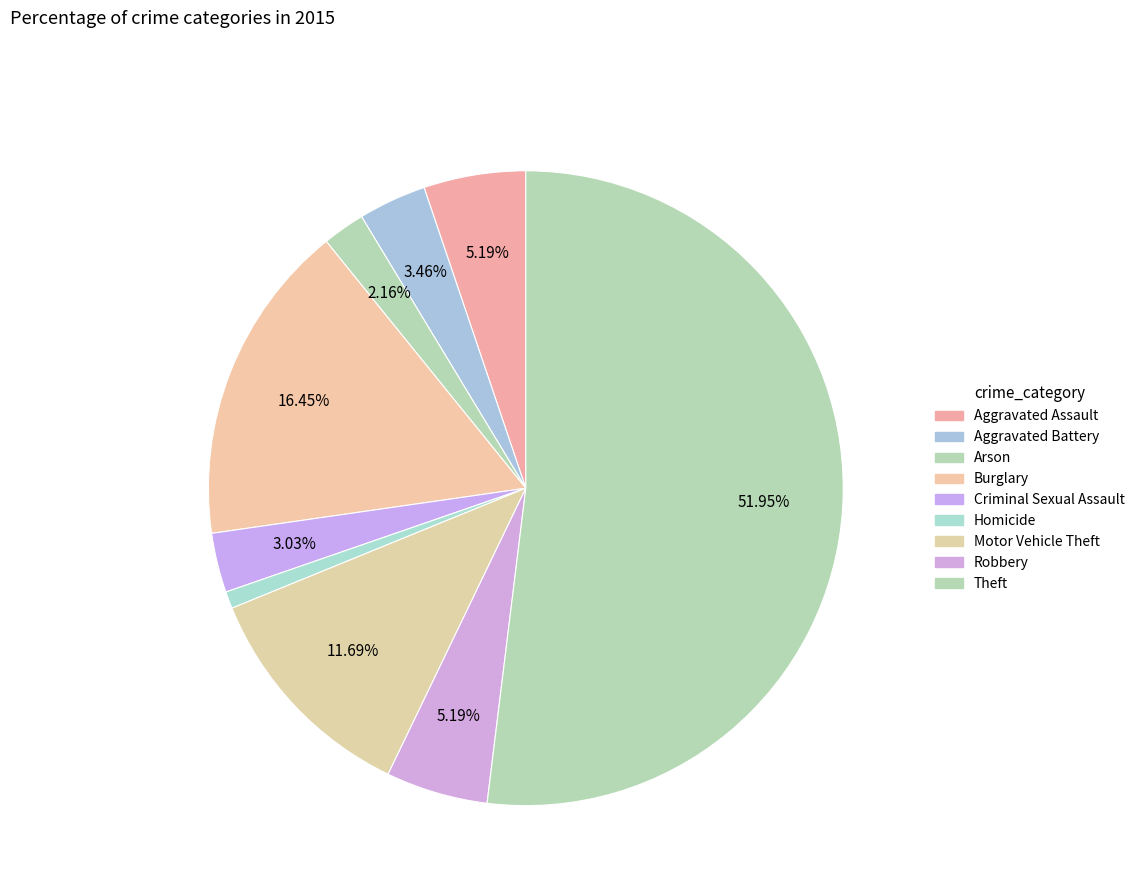

Does Aggravated Battery represent more than half of the total?

No